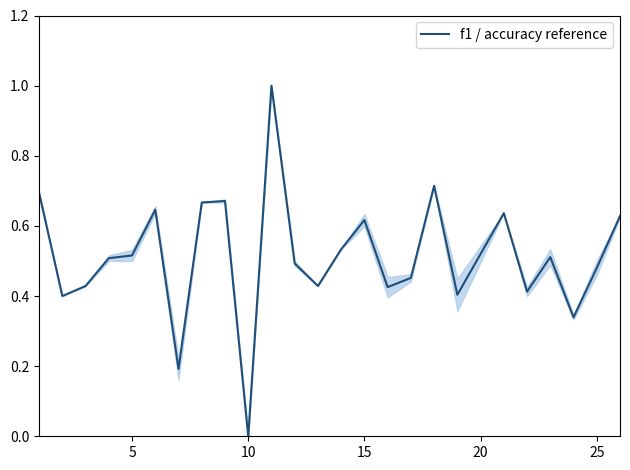

What is the difference between the maximum and minimum values?

1.0